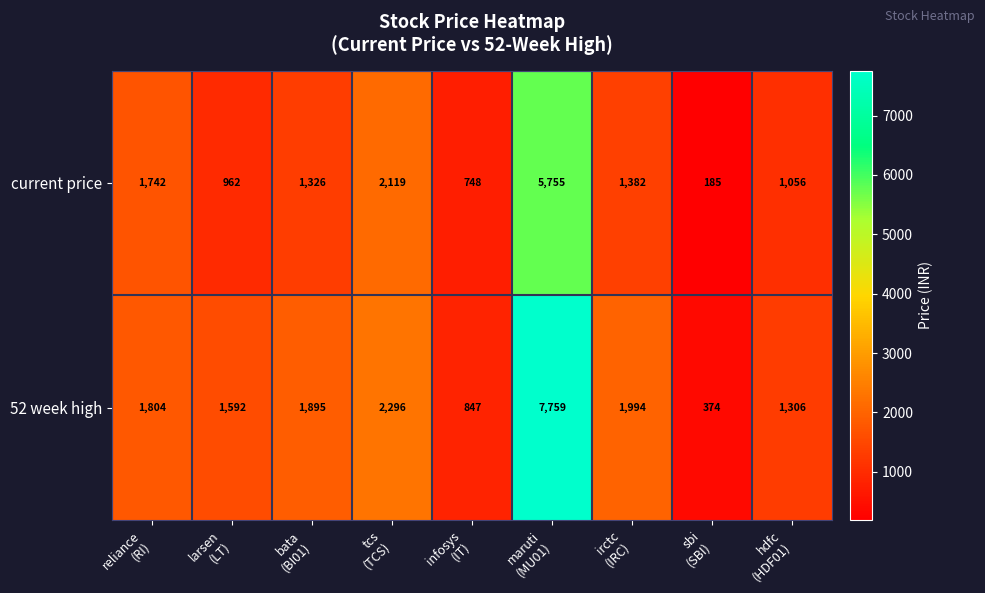

Which series changed the most between maruti
(MU01) and sbi
(SBI)?

52 week high